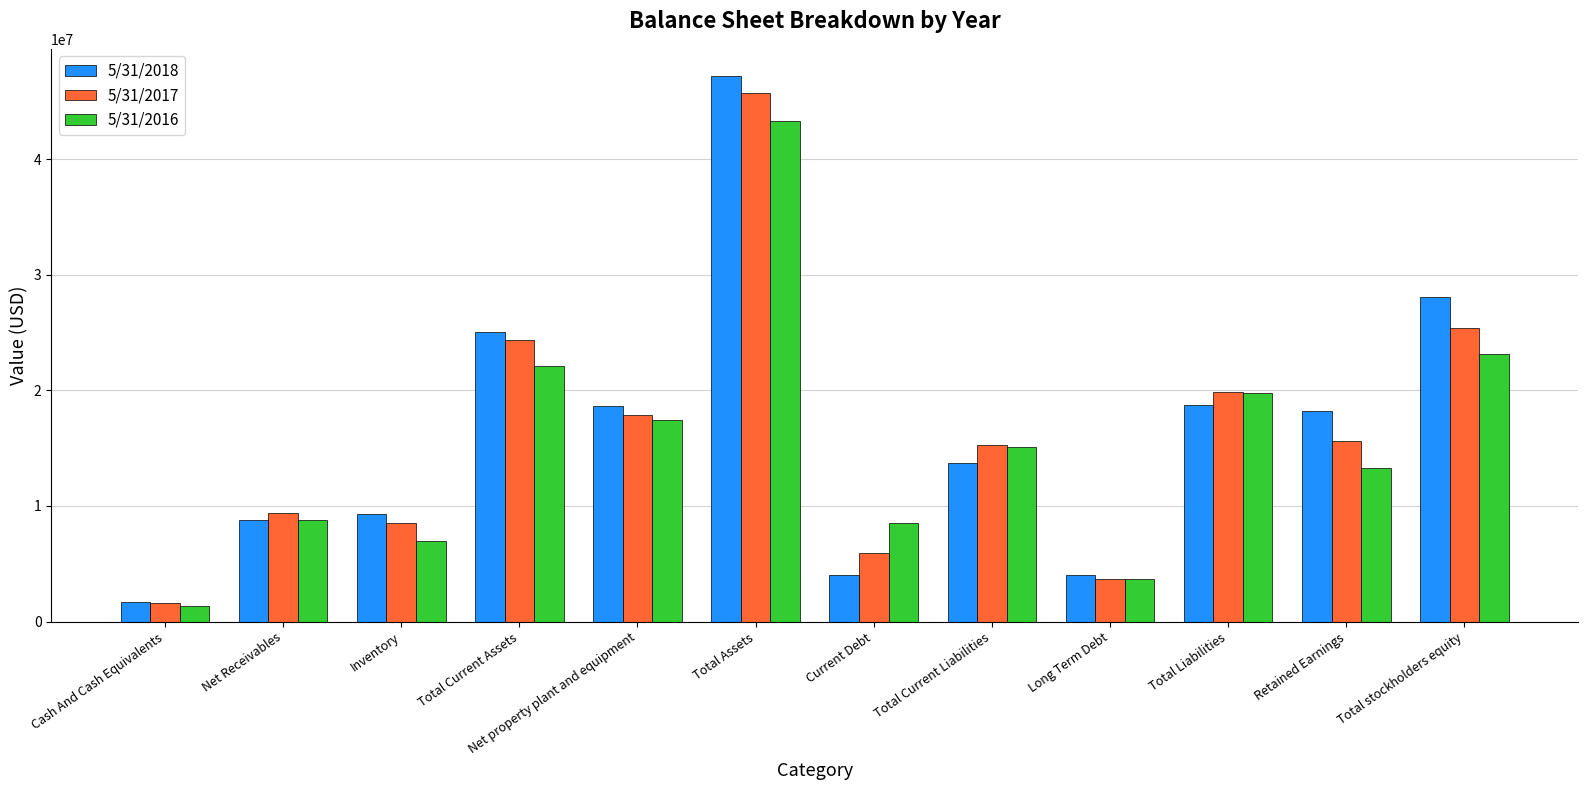

What value does the 5/31/2017 series have at Long Term Debt?

3694420